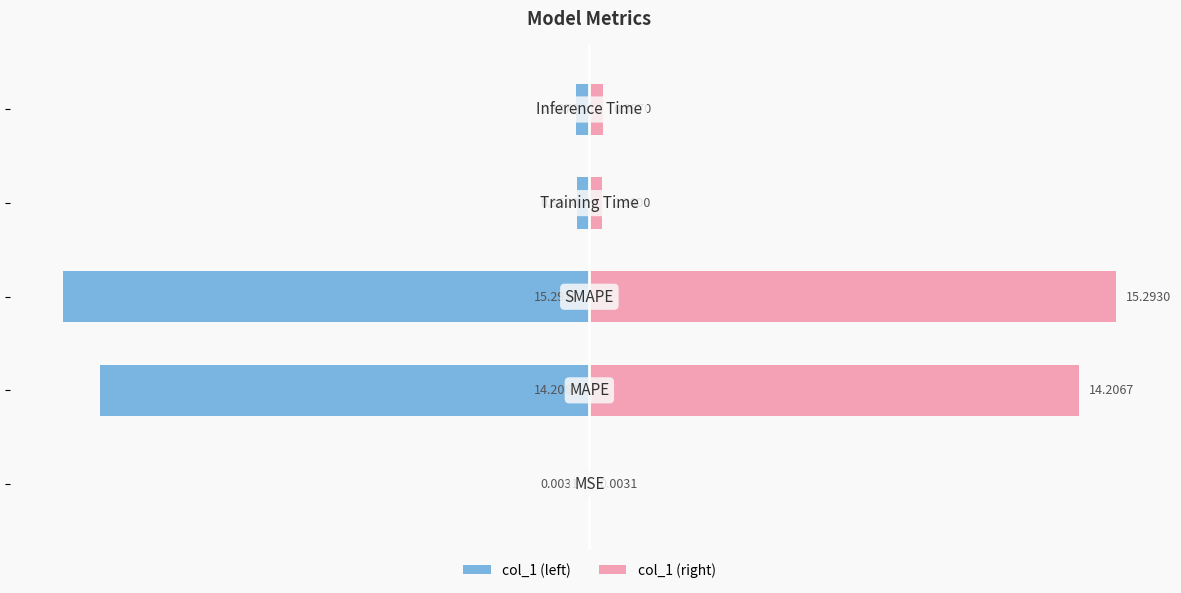

How many bars are there in total?

10